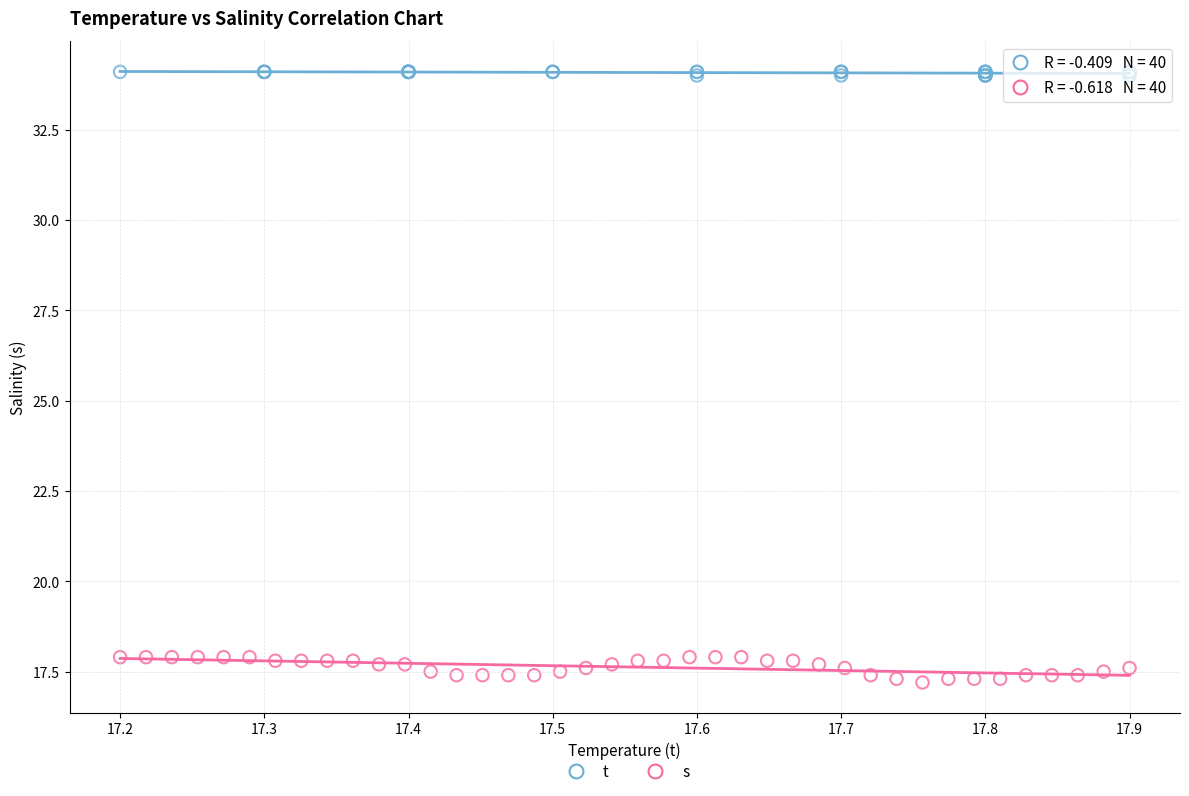

Which series has the widest spread of Y values?

s